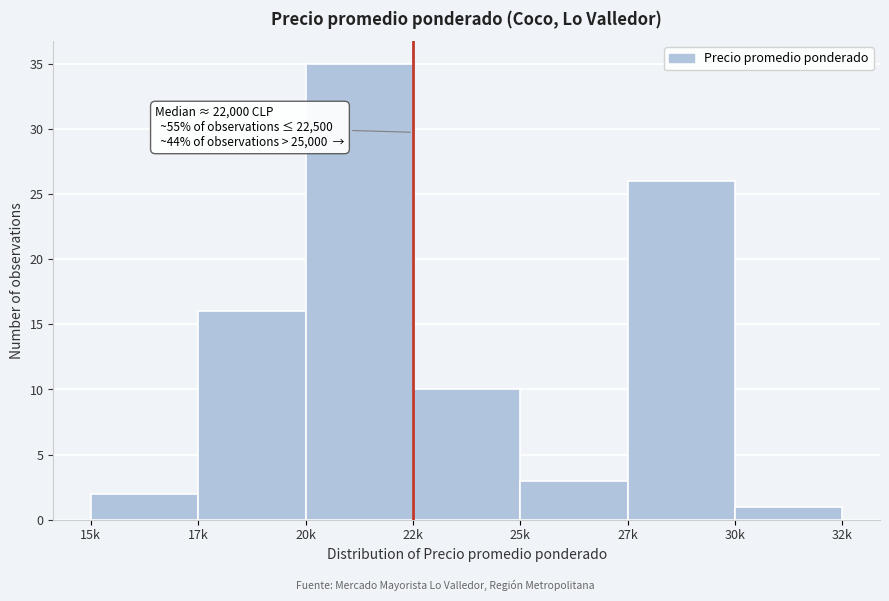

Reading left to right, transcribe all the data shown in this chart.

15k=2	17k=16	20k=35	22k=10	25k=3	27k=26	30k=1